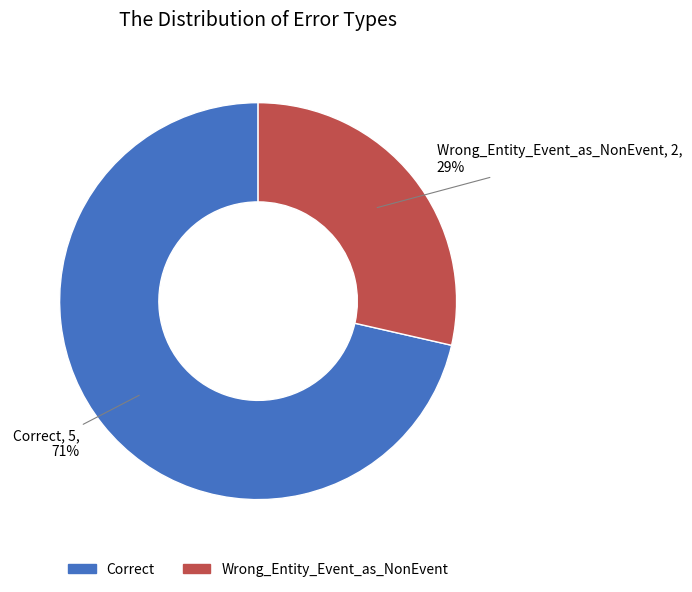

Between Correct and Wrong_Entity_Event_as_NonEvent, which is larger?

Correct